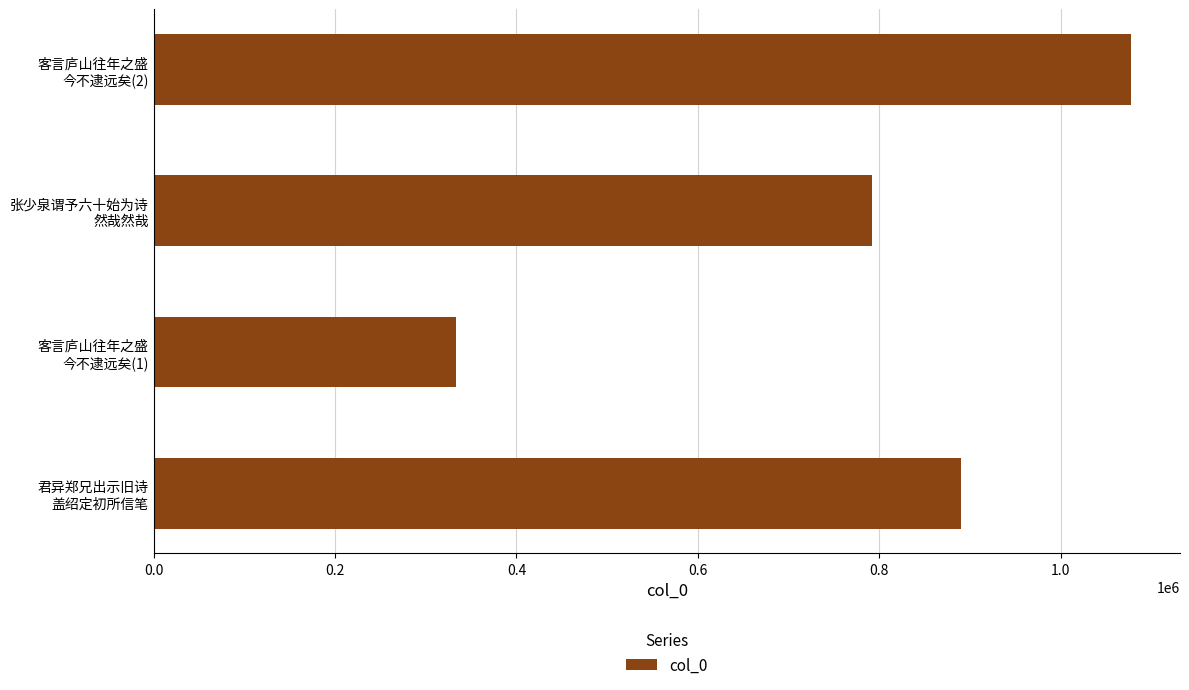

Rank the categories by value from highest to lowest.

客言庐山往年之盛
今不逮远矣(2), 君异郑兄出示旧诗
盖绍定初所信笔, 张少泉谓予六十始为诗
然哉然哉, 客言庐山往年之盛
今不逮远矣(1)